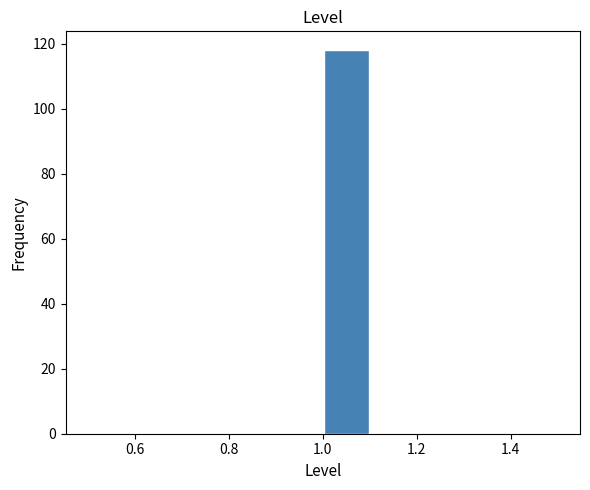

How tall is the bar that spans 1.0 to 1.1 on the x-axis? The values are not printed on the chart, so give them approximately, as read against the axis.

118